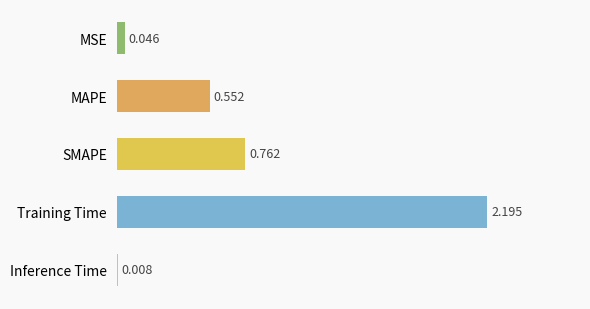

Between MSE and Inference Time, which is larger?

MSE